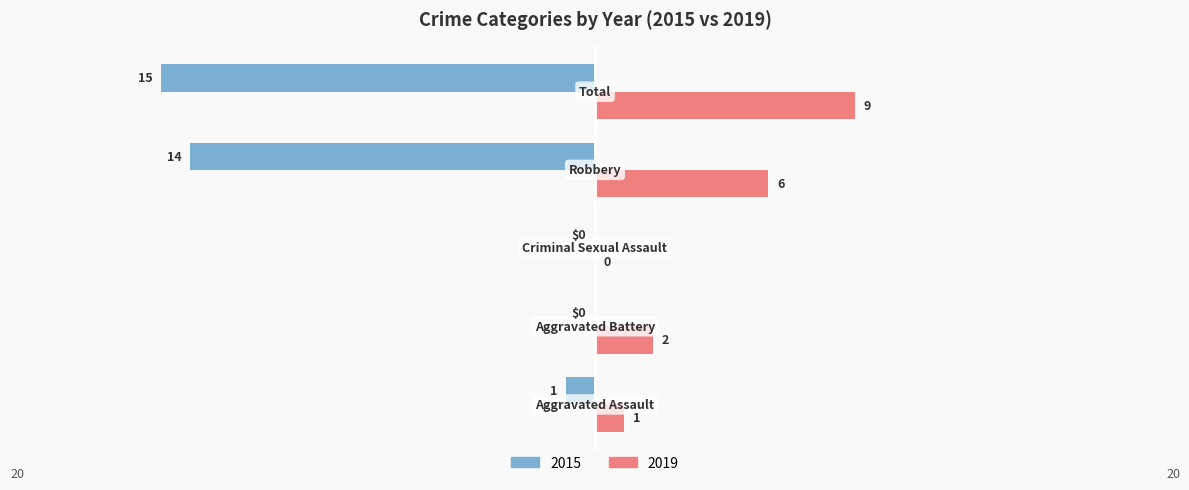

What is the maximum value shown in the chart?

9